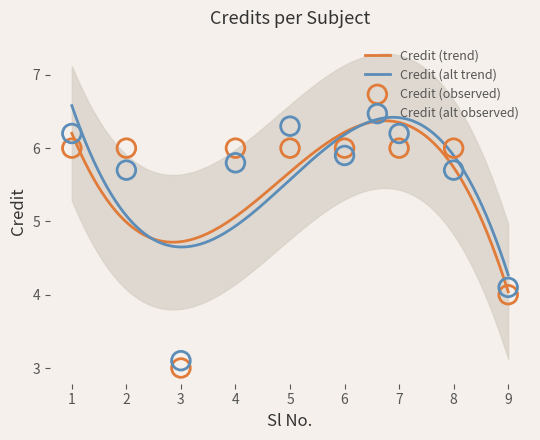

Approximately how many times larger is the value at 7 compared to 5?

1.0